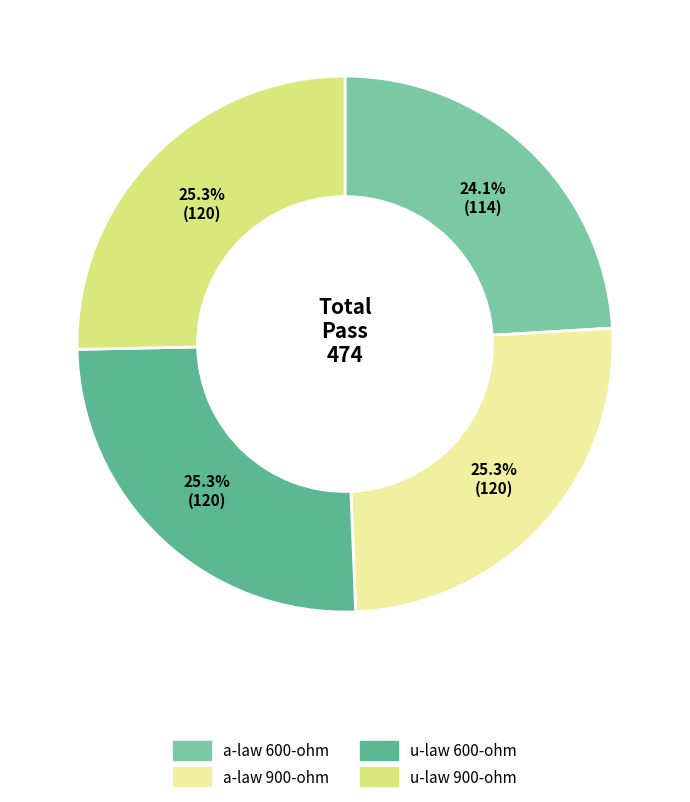

Rank the categories by value from highest to lowest.

a-law 900-ohm, u-law 600-ohm, u-law 900-ohm, a-law 600-ohm